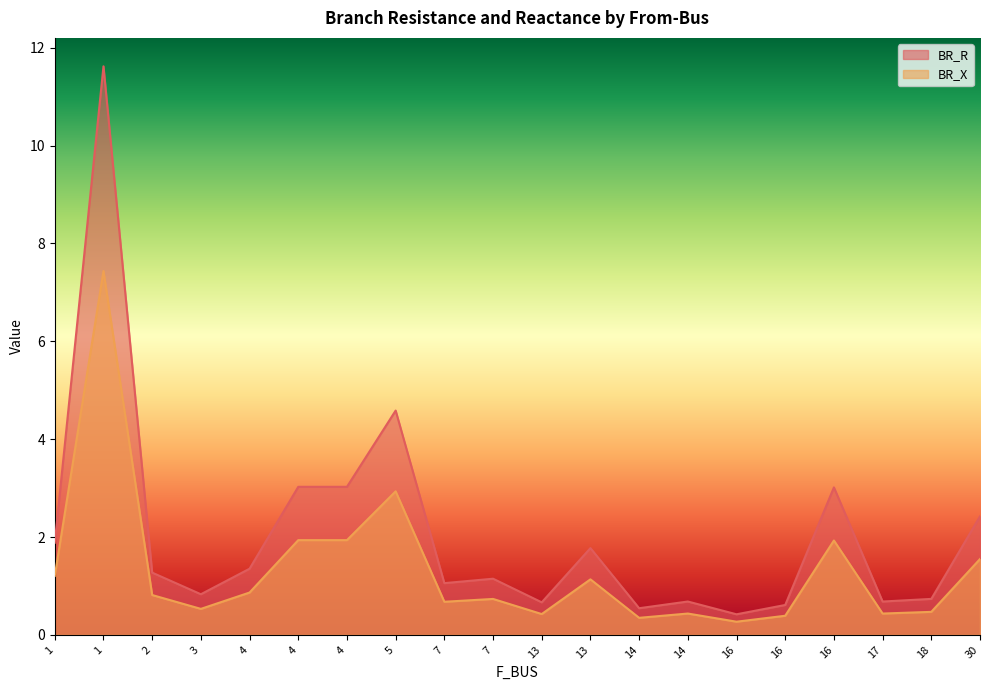

Which series has the largest total across all categories?

BR_R